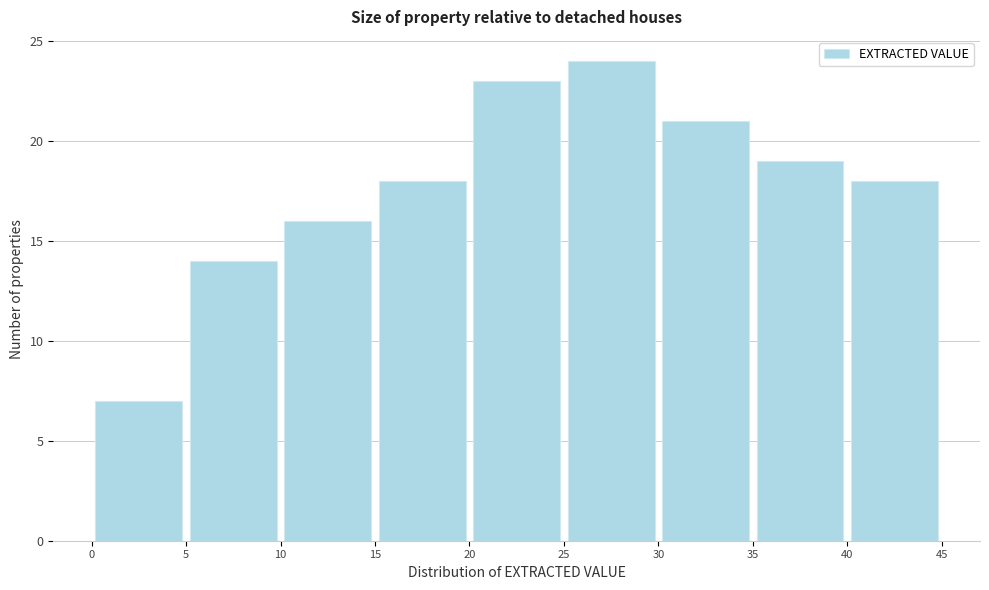

What is the height of the bar covering 30 to 35 on the x-axis? The values are not printed on the chart, so give them approximately, as read against the axis.

21